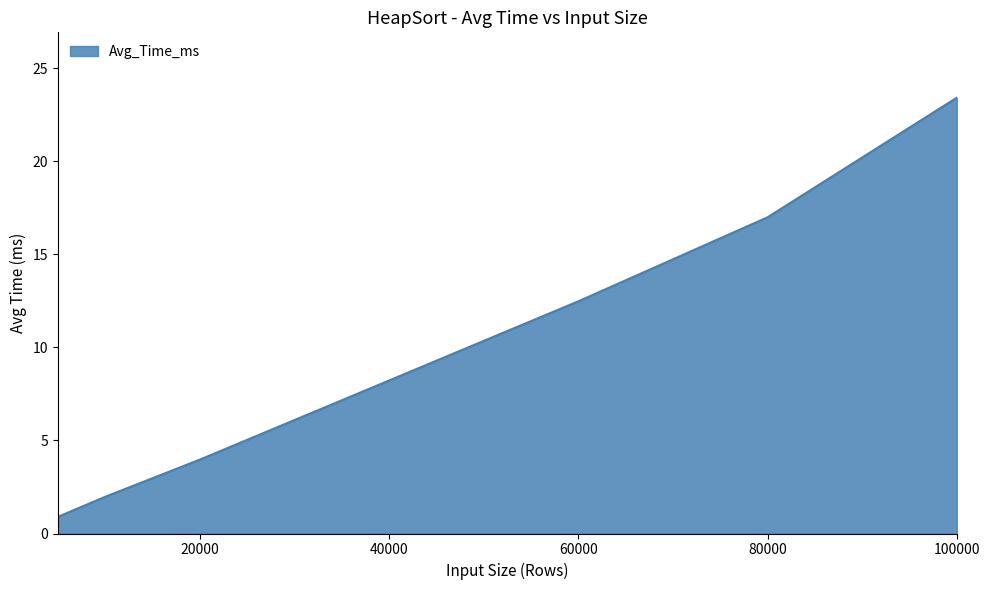

True or false: the data has more than 1 interior local peaks.

False